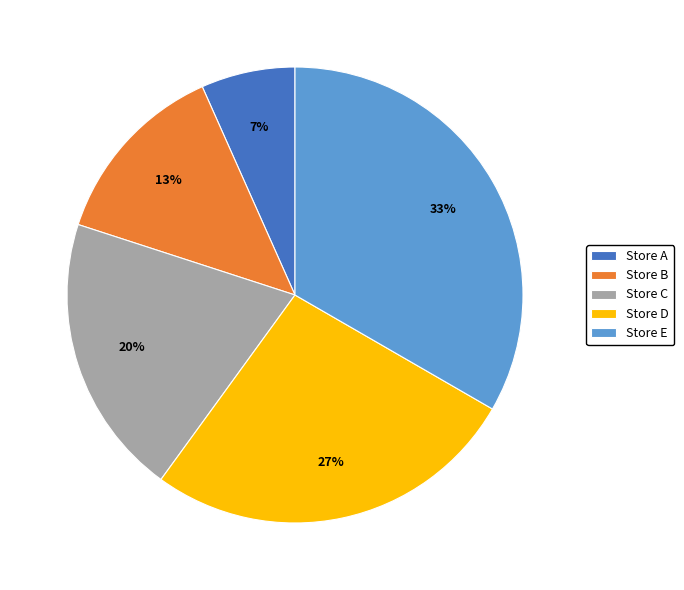

The Store A slice represents 7% of the pie. True or false?

True